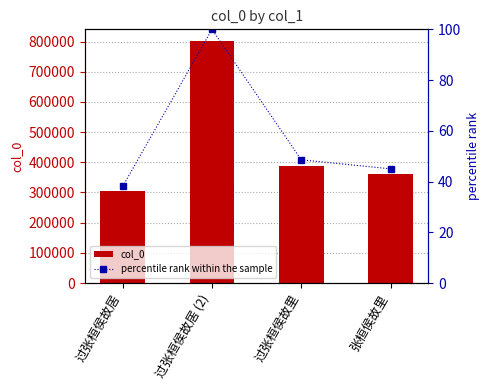

What is the highest value of the col_0 series?

800622